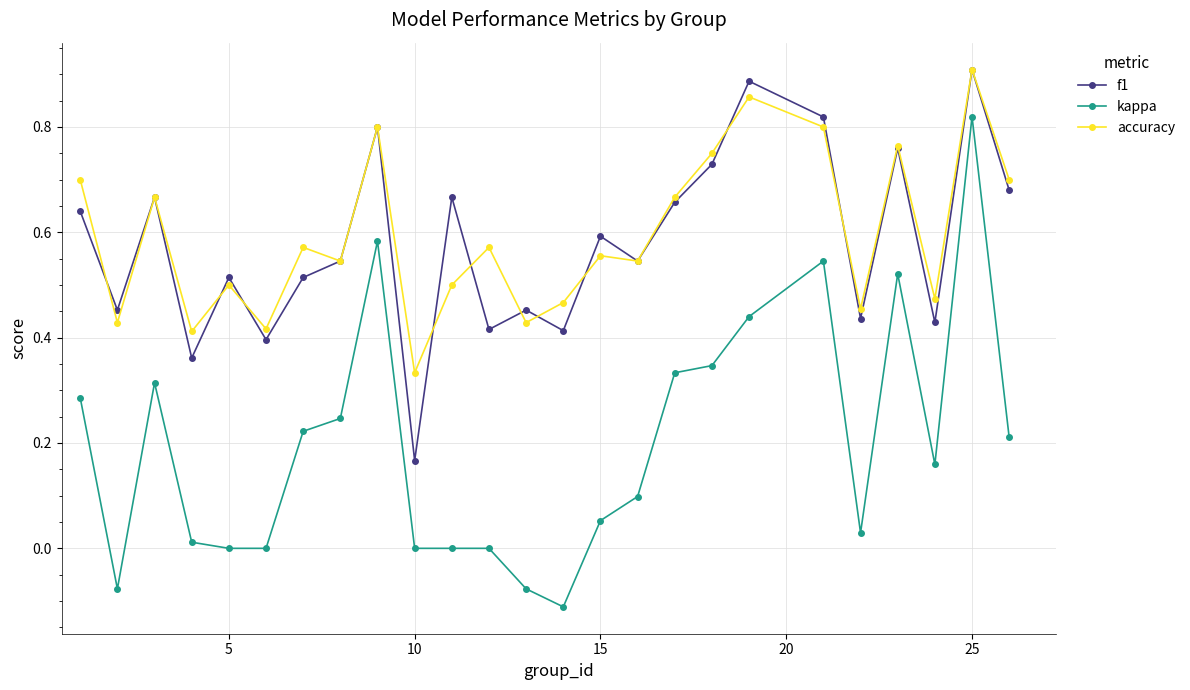

True or false: accuracy has more than 1 points higher than both neighbors.

True